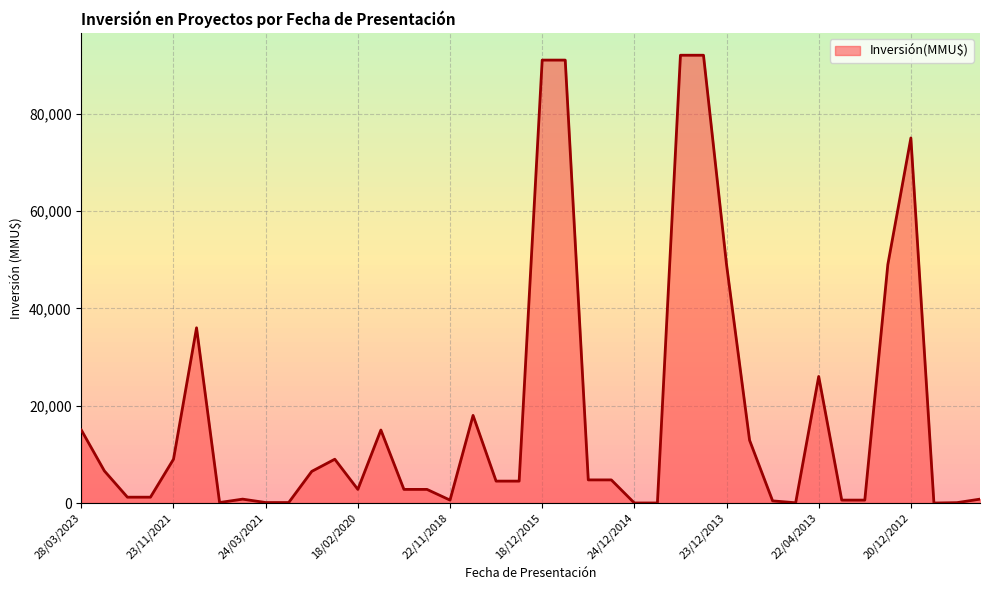

What is the difference between the maximum and minimum values?

92000